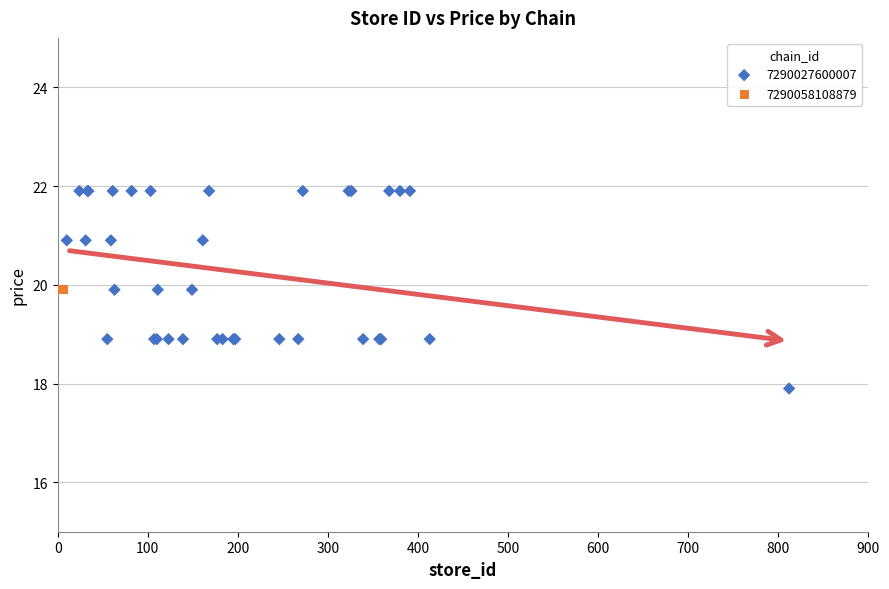

Which series contains the highest Y value?

7290027600007